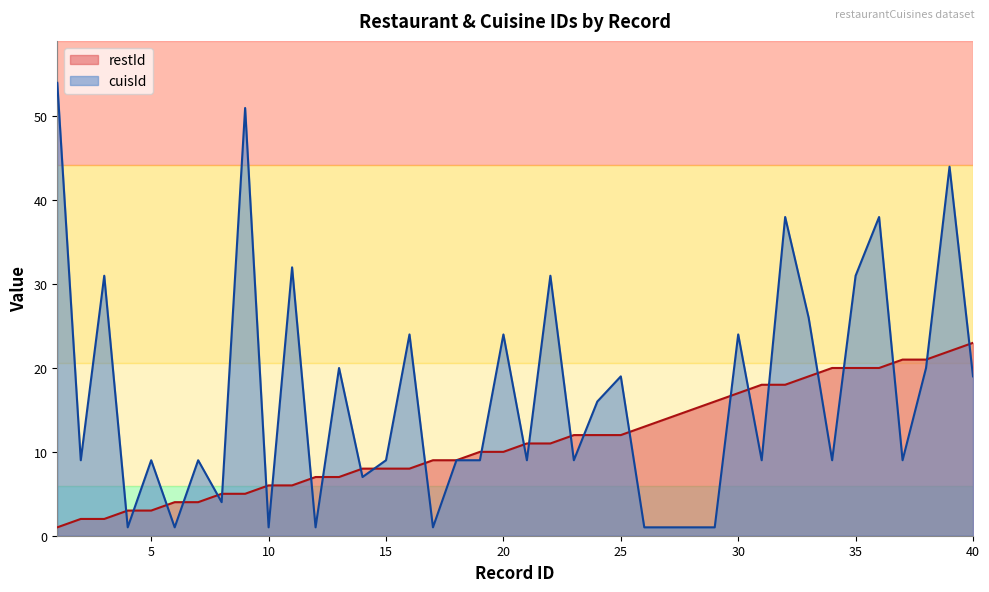

How many intersections are there between cuisId and restId?

27